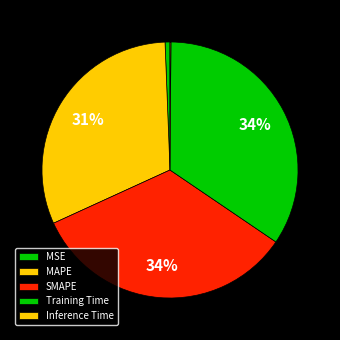

Is there a majority slice in this chart?

No